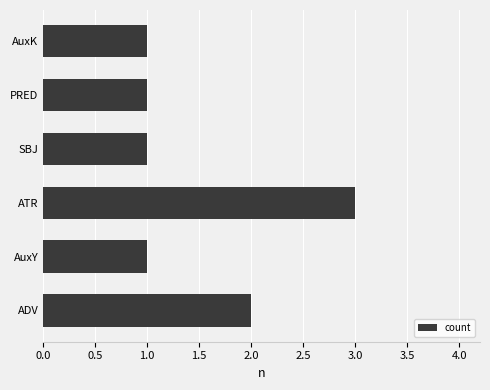

Approximately how many times larger is the value at ATR compared to ADV?

1.5